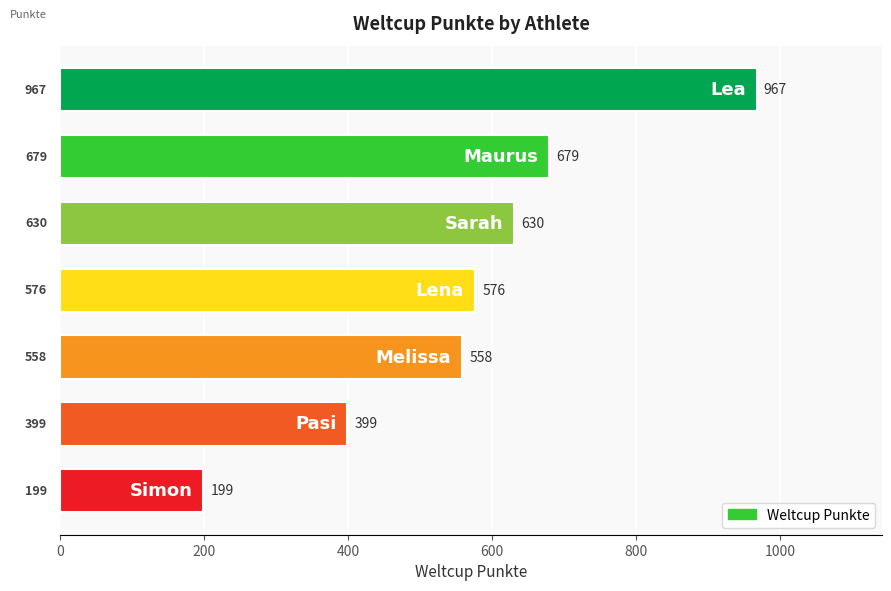

What is the smallest value displayed?

199